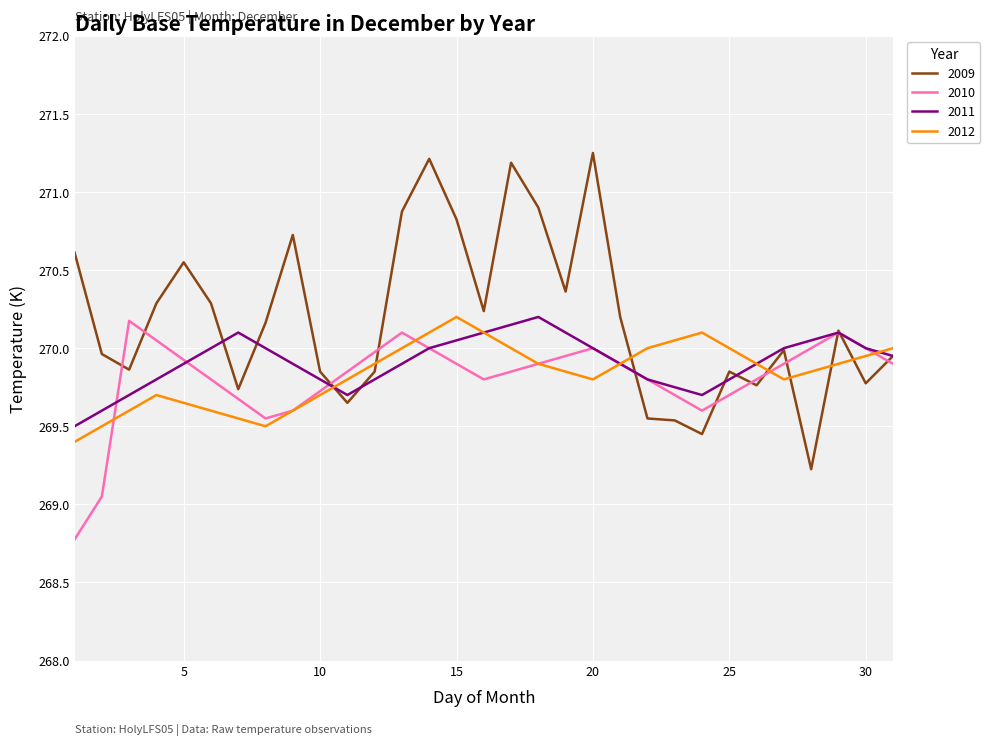

Which series has the widest spread of values?

2009